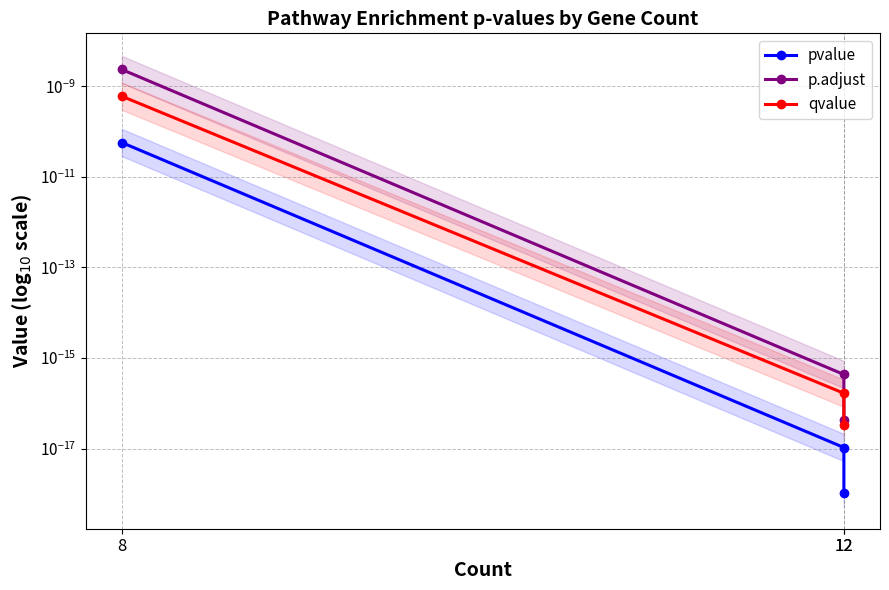

Rank the series by their maximum value, from lowest to highest.

pvalue, qvalue, p.adjust